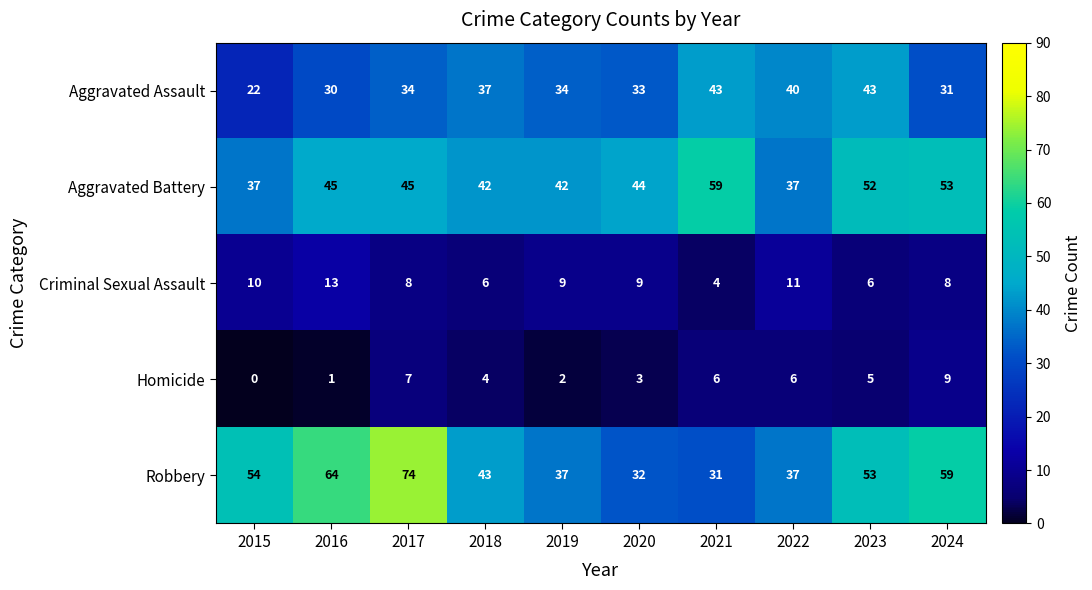

What is the difference between the second highest and minimum values in the Aggravated Battery series?

16